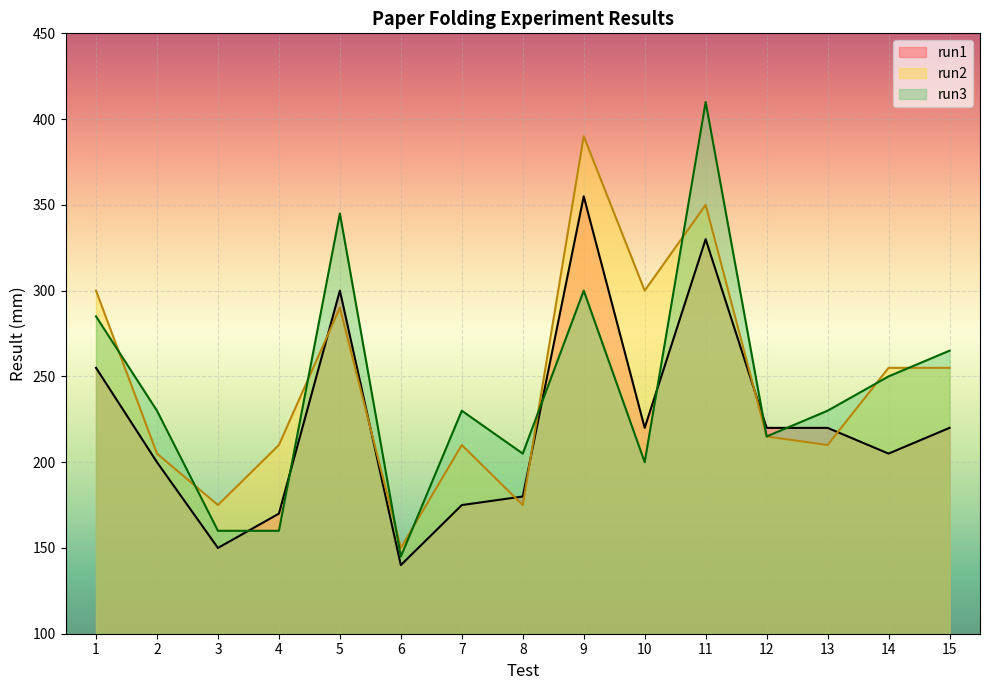

At which label is run3 closest to 277?

1